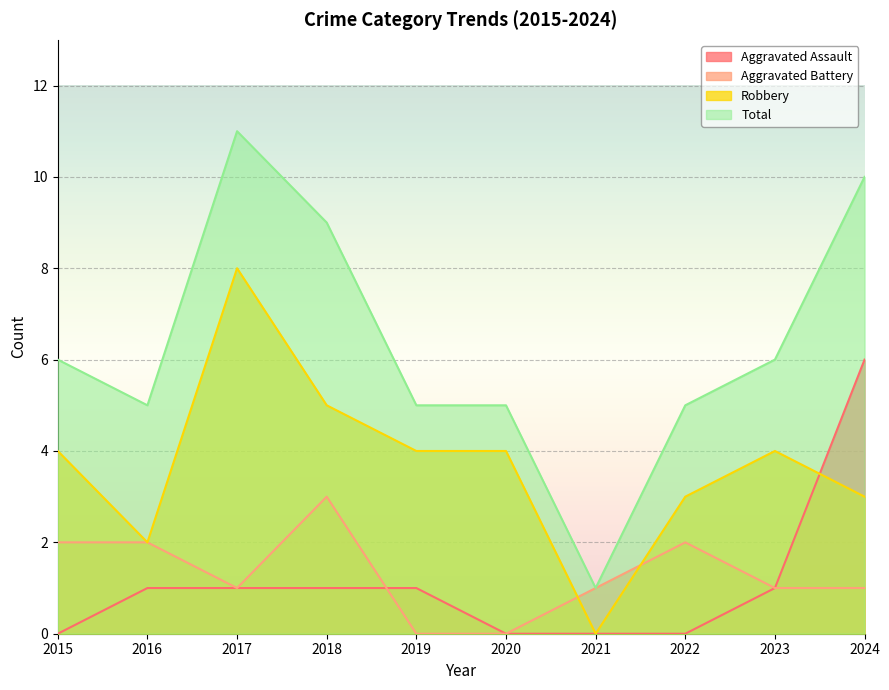

Count the number of data series in this chart.

4